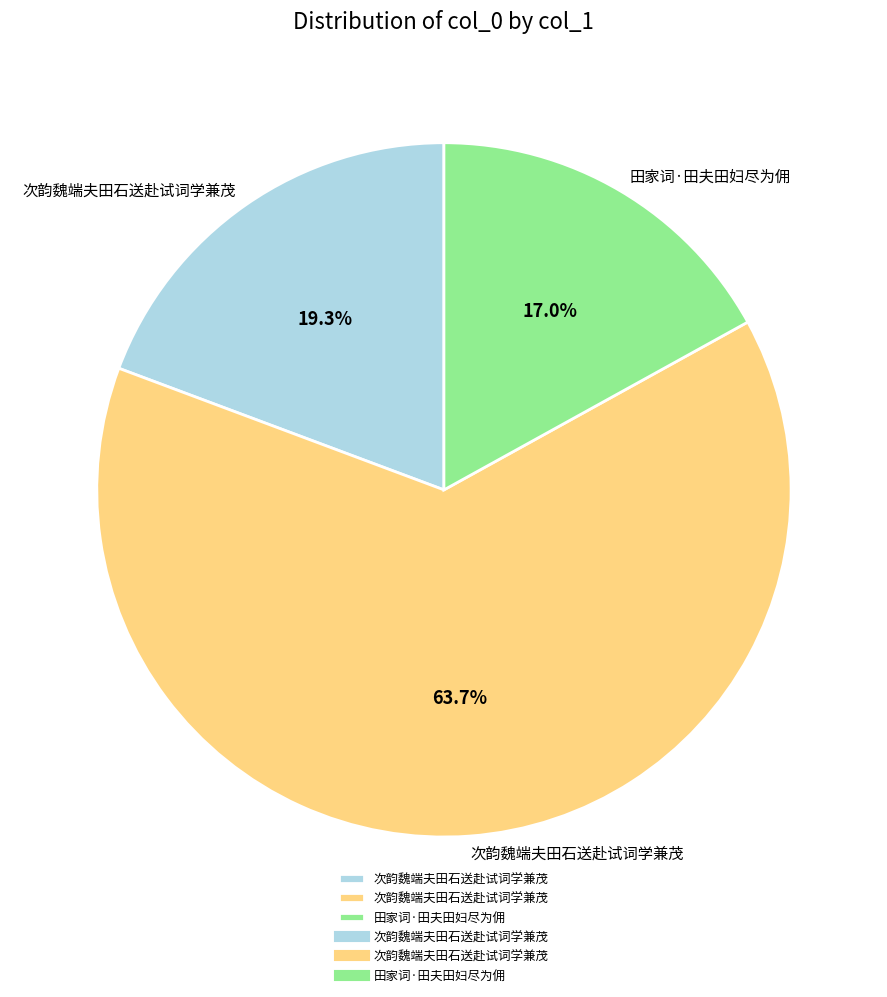

Is there a majority slice in this chart?

Yes